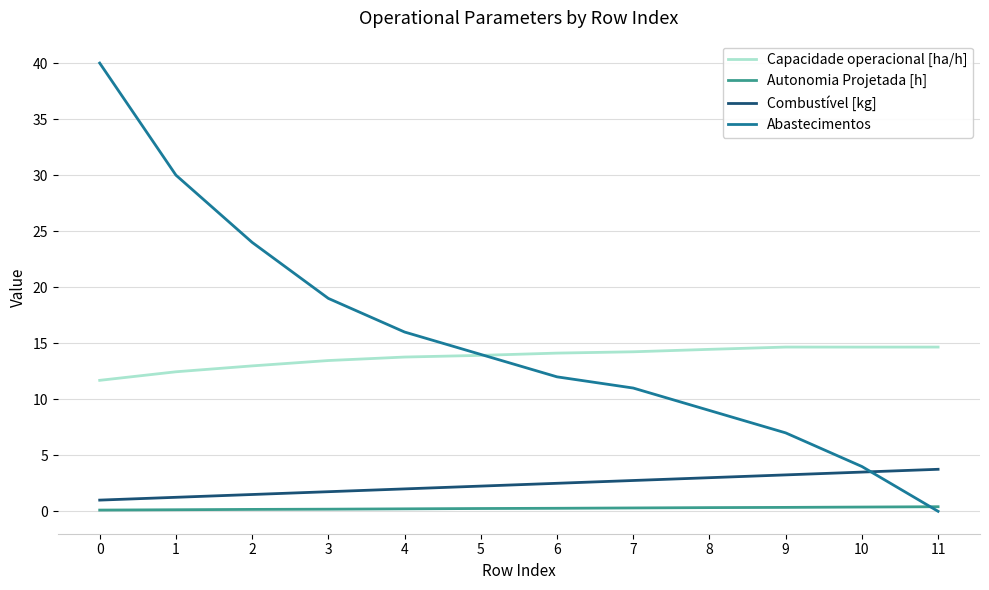

At 7, list the series in order from smallest to largest.

Autonomia Projetada [h], Combustível [kg], Abastecimentos, Capacidade operacional [ha/h]